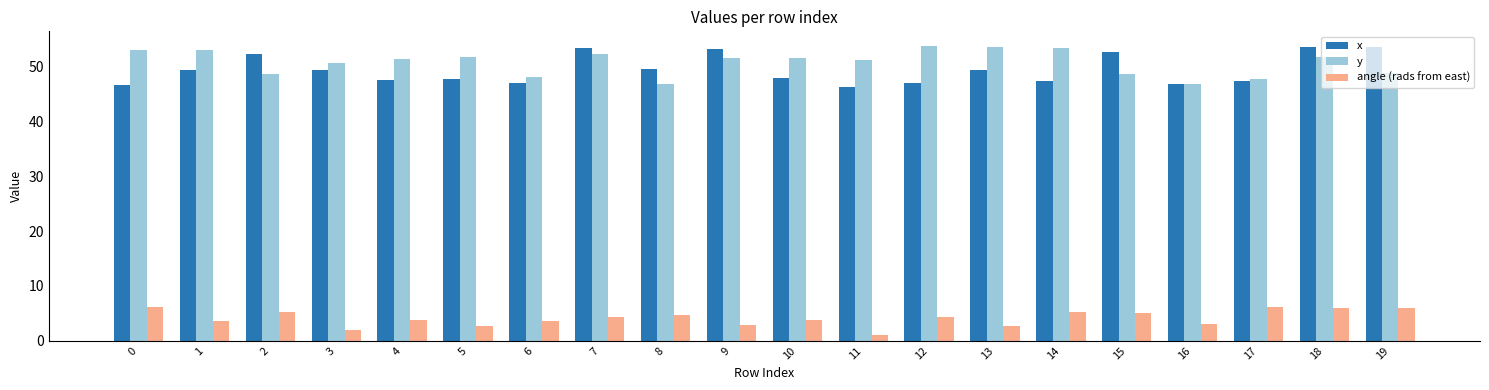

Is the value of y at 1 greater than the value of x at 14?

Yes